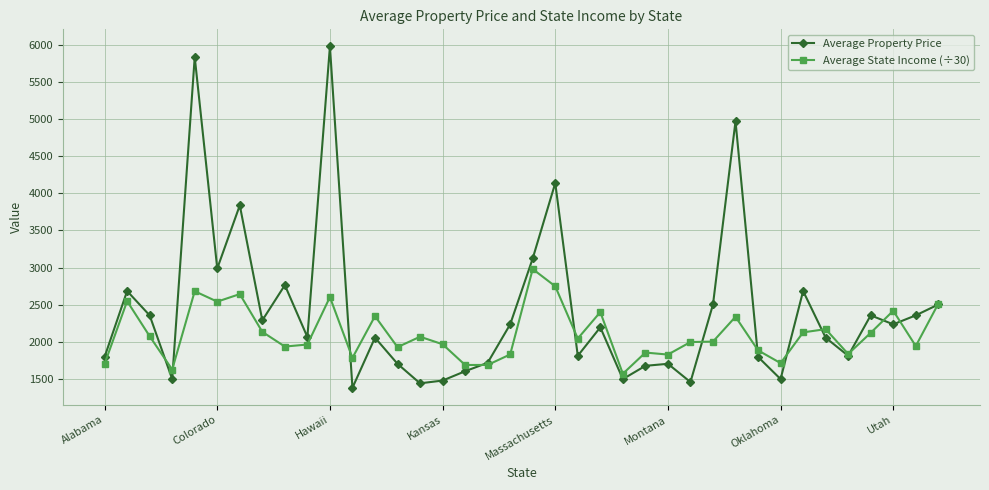

How many data points in Average Property Price are above 2195?

19